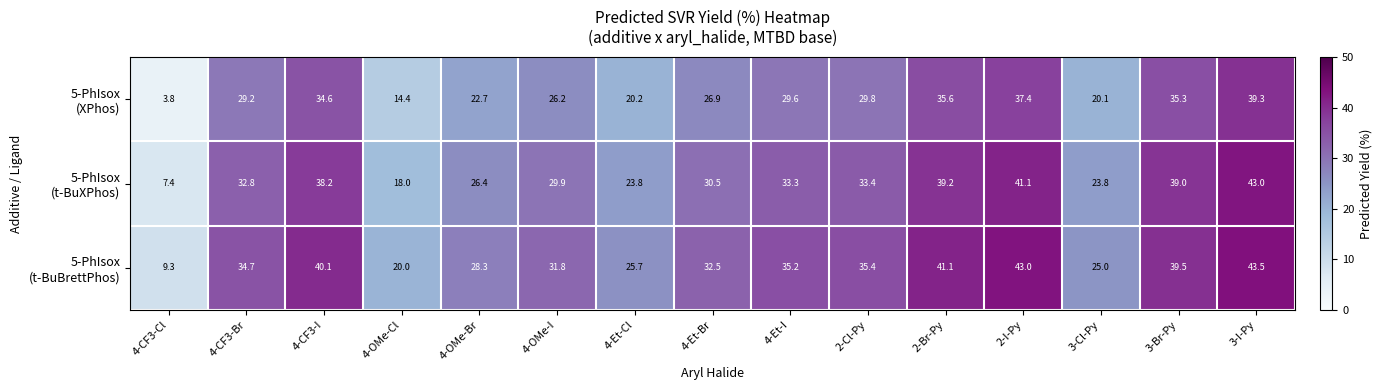

What is the smallest value displayed?

3.8